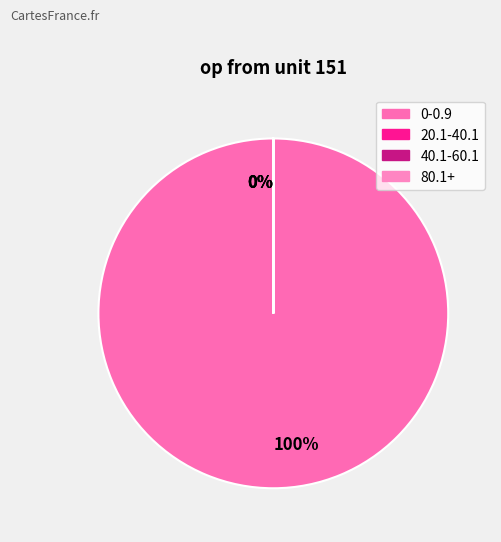

What is the majority slice?

0-0.9